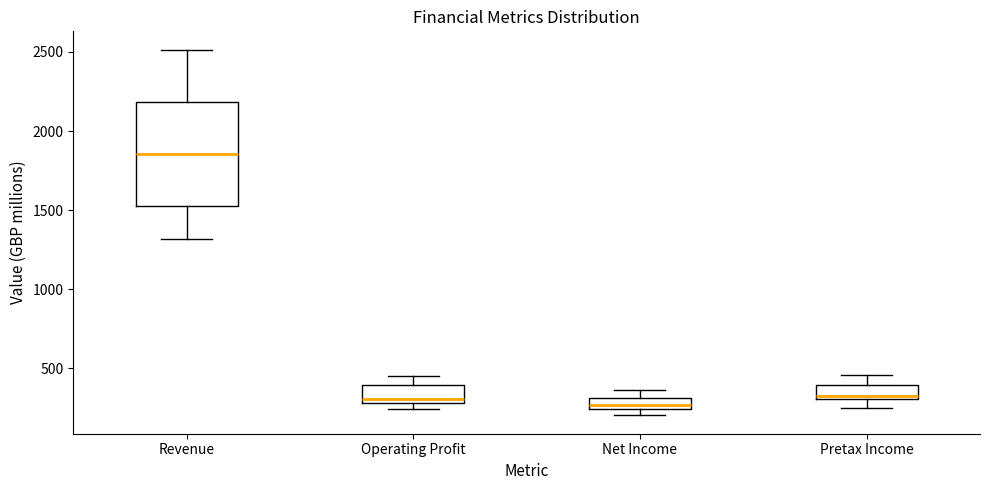

Where does the lower whisker of the box for Pretax Income end on the y-axis? The values are not printed on the chart, so give them approximately, as read against the axis.

250